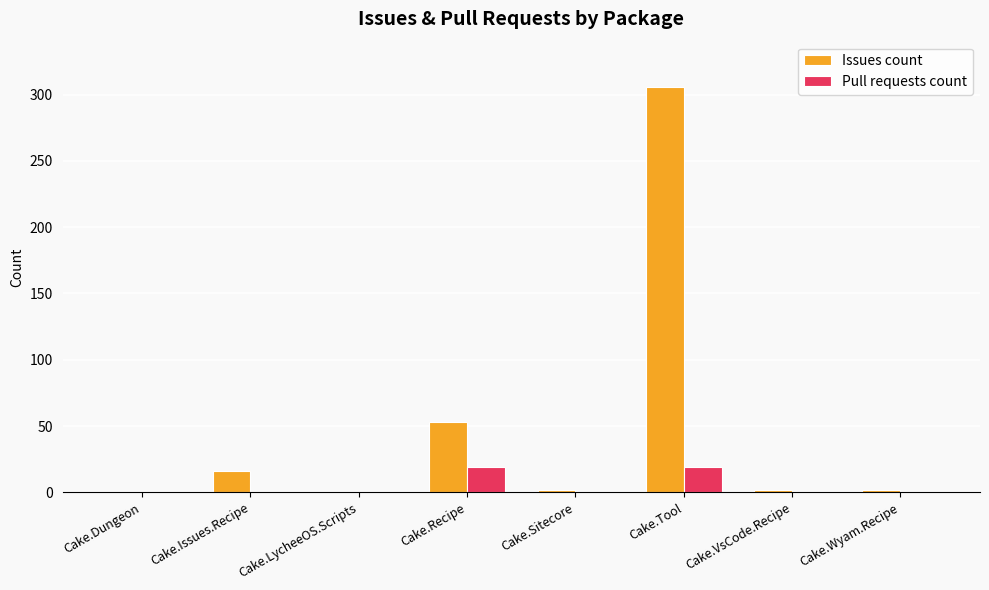

Which series has the largest total across all categories?

Issues count